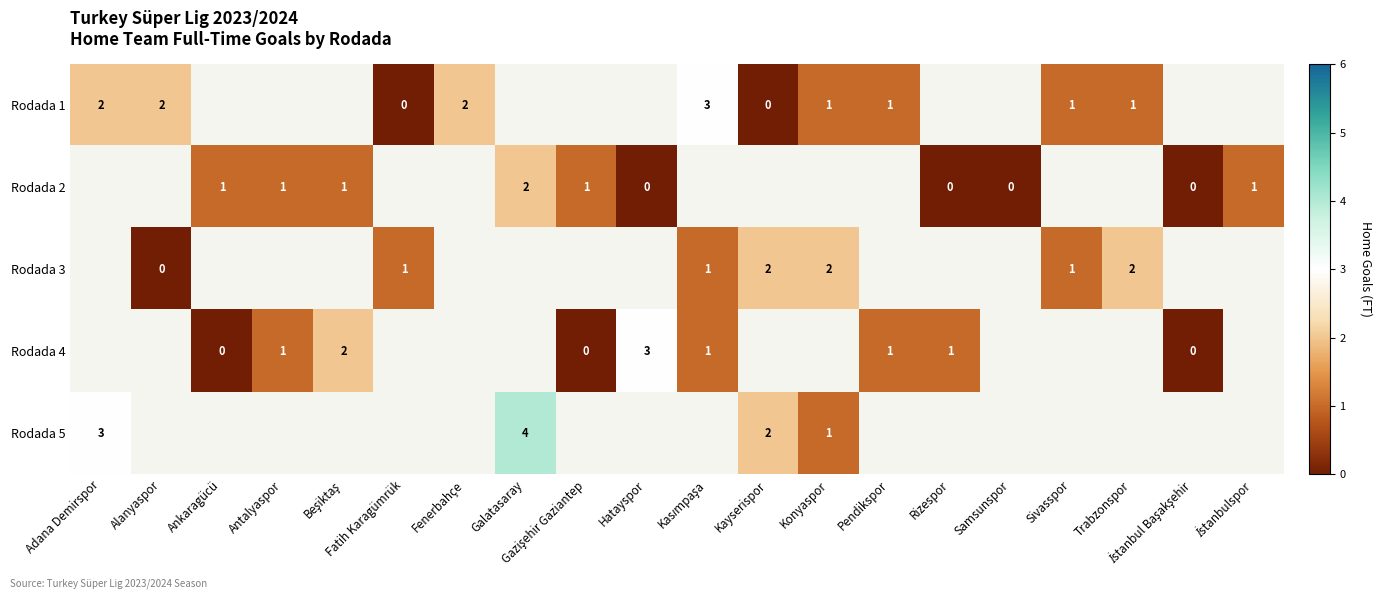

The value of Rodada 2 at Galatasaray is 1. True or false?

False